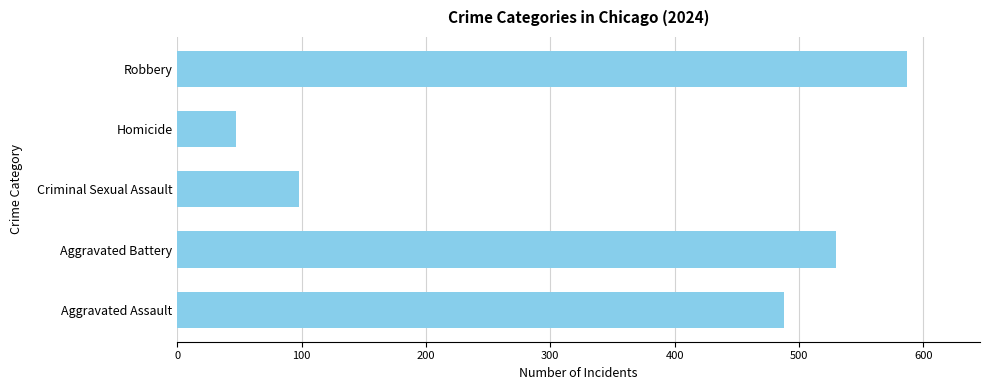

How many data points are less than 488?

2